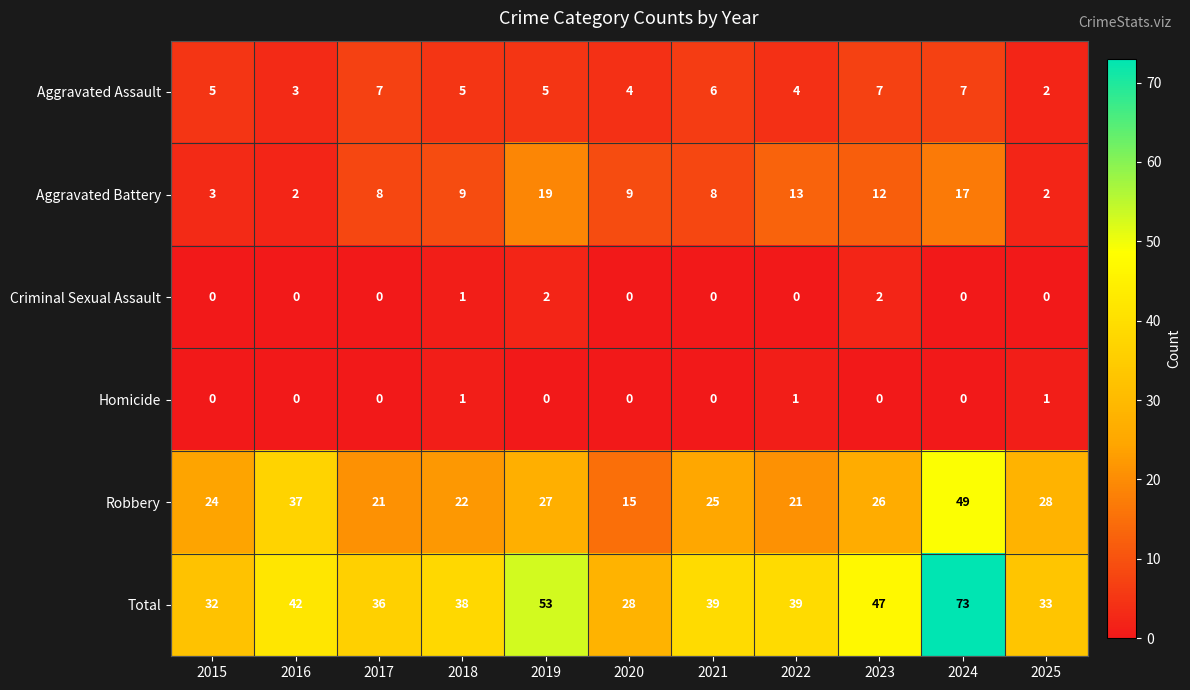

Where does the Robbery series first go above 25?

2016